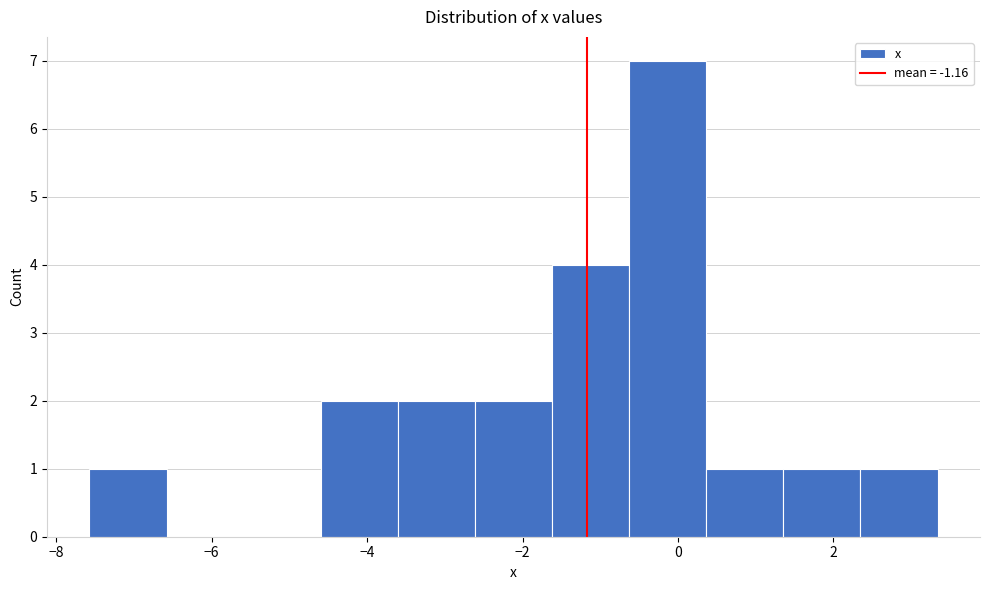

What is the height of the bar covering -0.6 to 0.4 on the x-axis? Neither the bar edges nor the heights are printed on the chart, so give them approximately, as read against the axes.

7